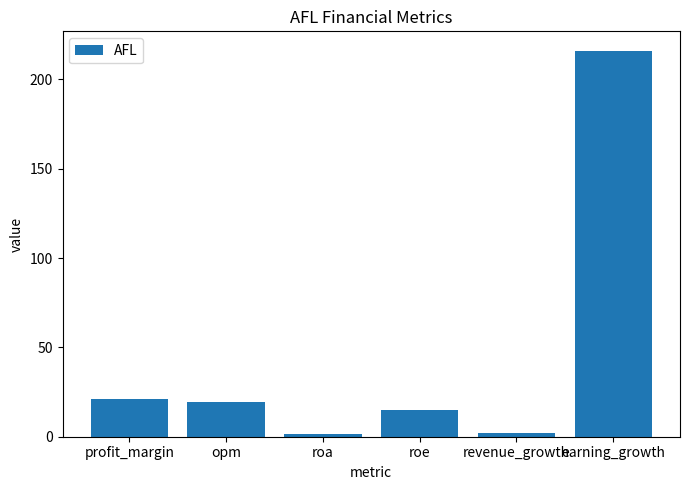

Count the number of values greater than 19.

3